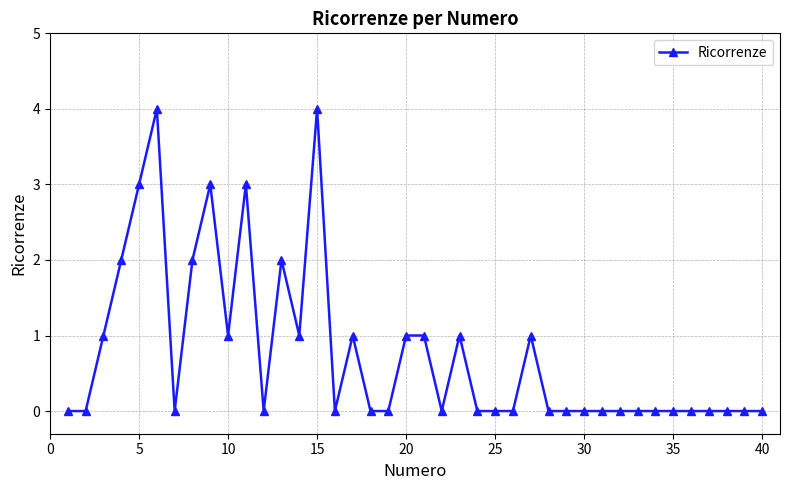

What is the difference between the maximum and second lowest values?

4